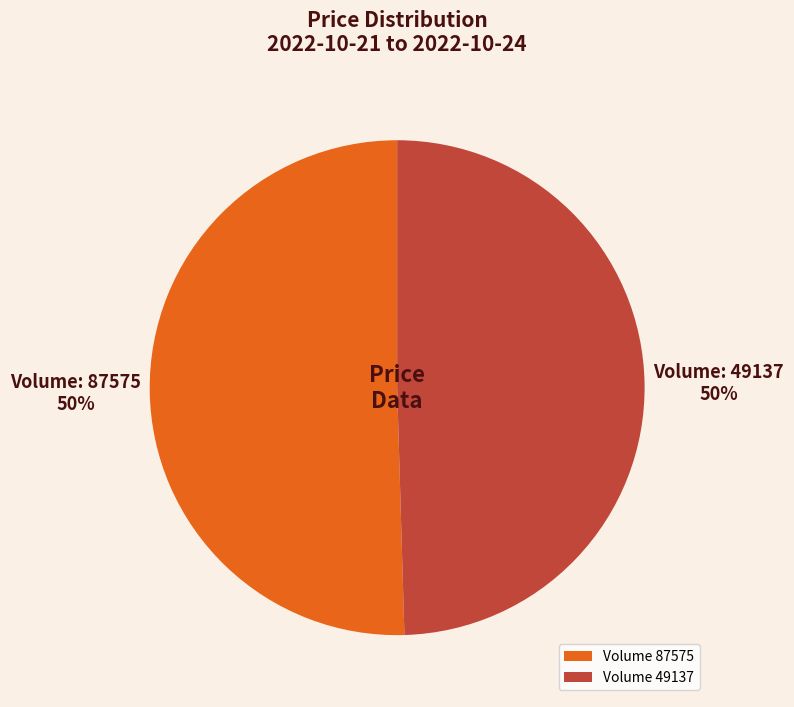

Count the number of slices in the pie.

2